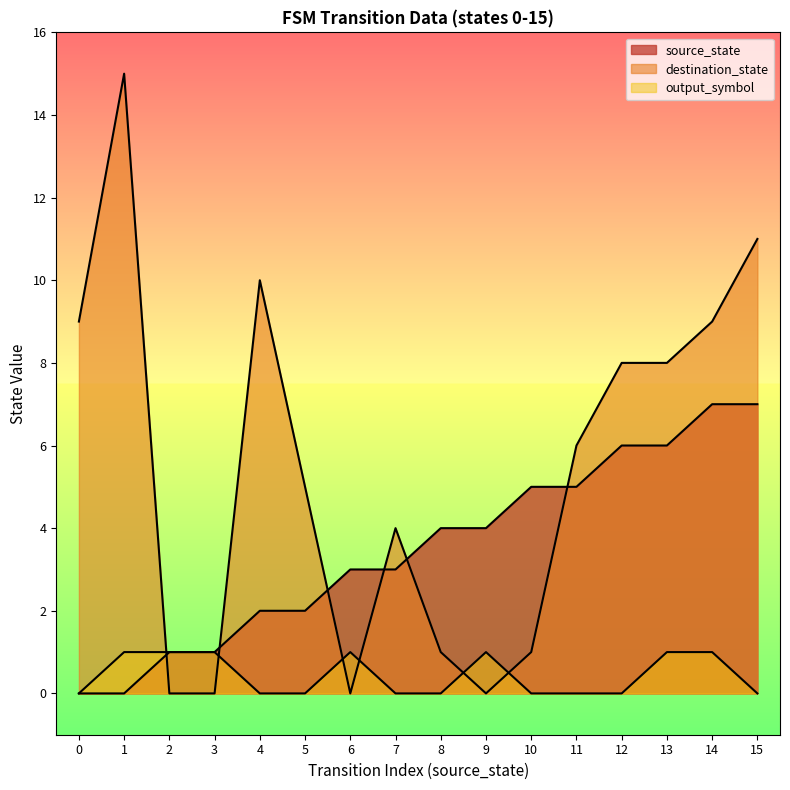

What is the difference between the values at 5 and 0?

2